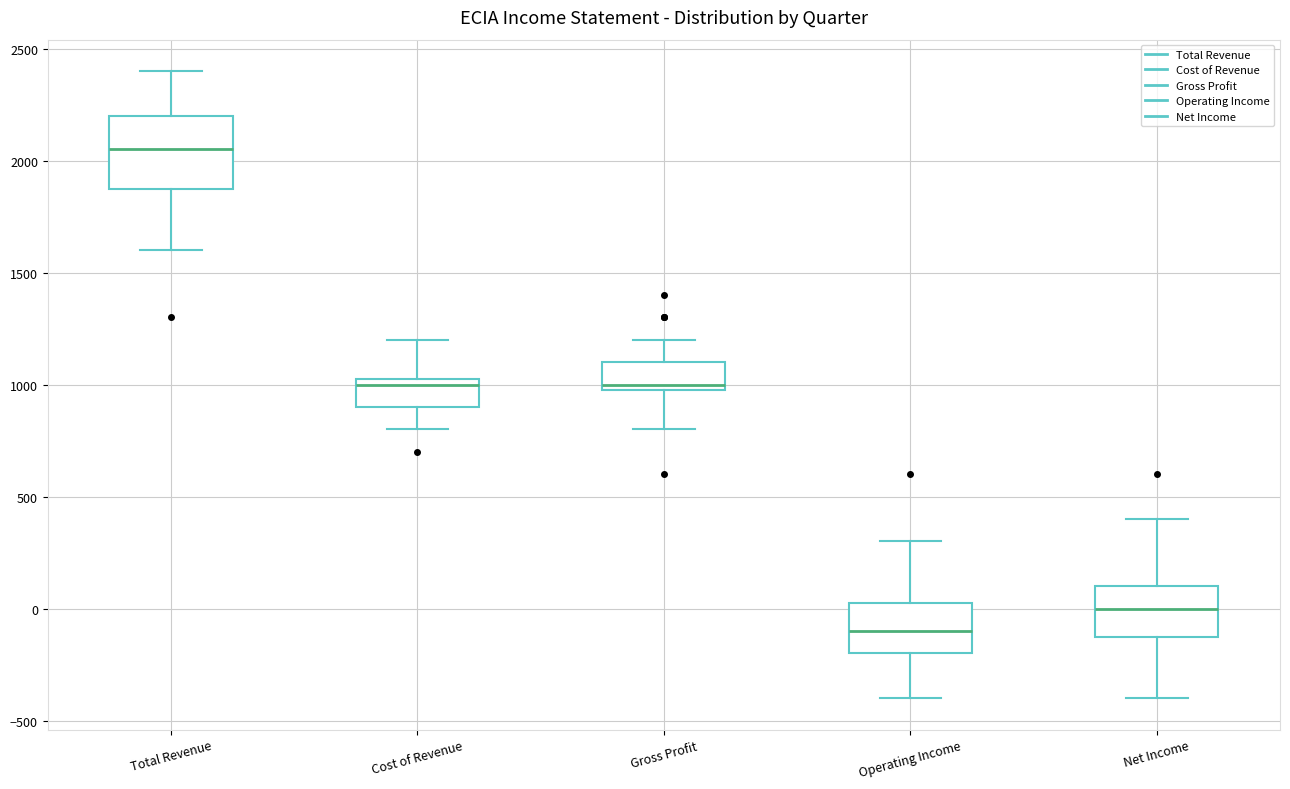

Reading left to right, transcribe this box plot: for each box, give where its median line is, the range the box spans, and where its two whiskers end, as read against the y-axis. The values are not printed on the chart, so give them approximately, as read against the axis.

Total Revenue: median 2050, box 1900 to 2200, whiskers 1600 to 2400
Cost of Revenue: median 1000, box 900 to 1050, whiskers 800 to 1200
Gross Profit: median 1000 (just above the box's lower edge), box 1000 to 1100, whiskers 800 to 1200
Operating Income: median -100, box -200 to 50, whiskers -400 to 300
Net Income: median 0, box -100 to 100, whiskers -400 to 400